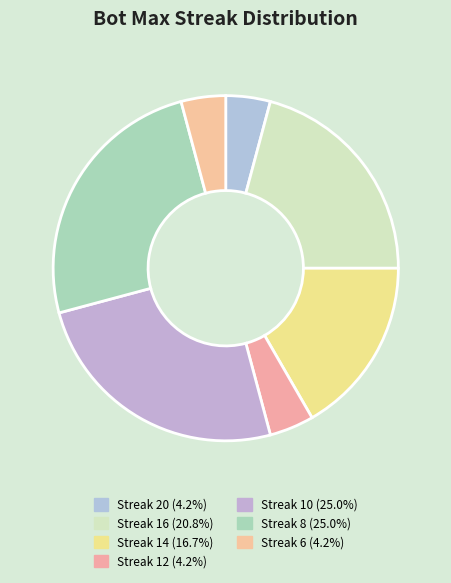

How many slices are in this pie chart?

7